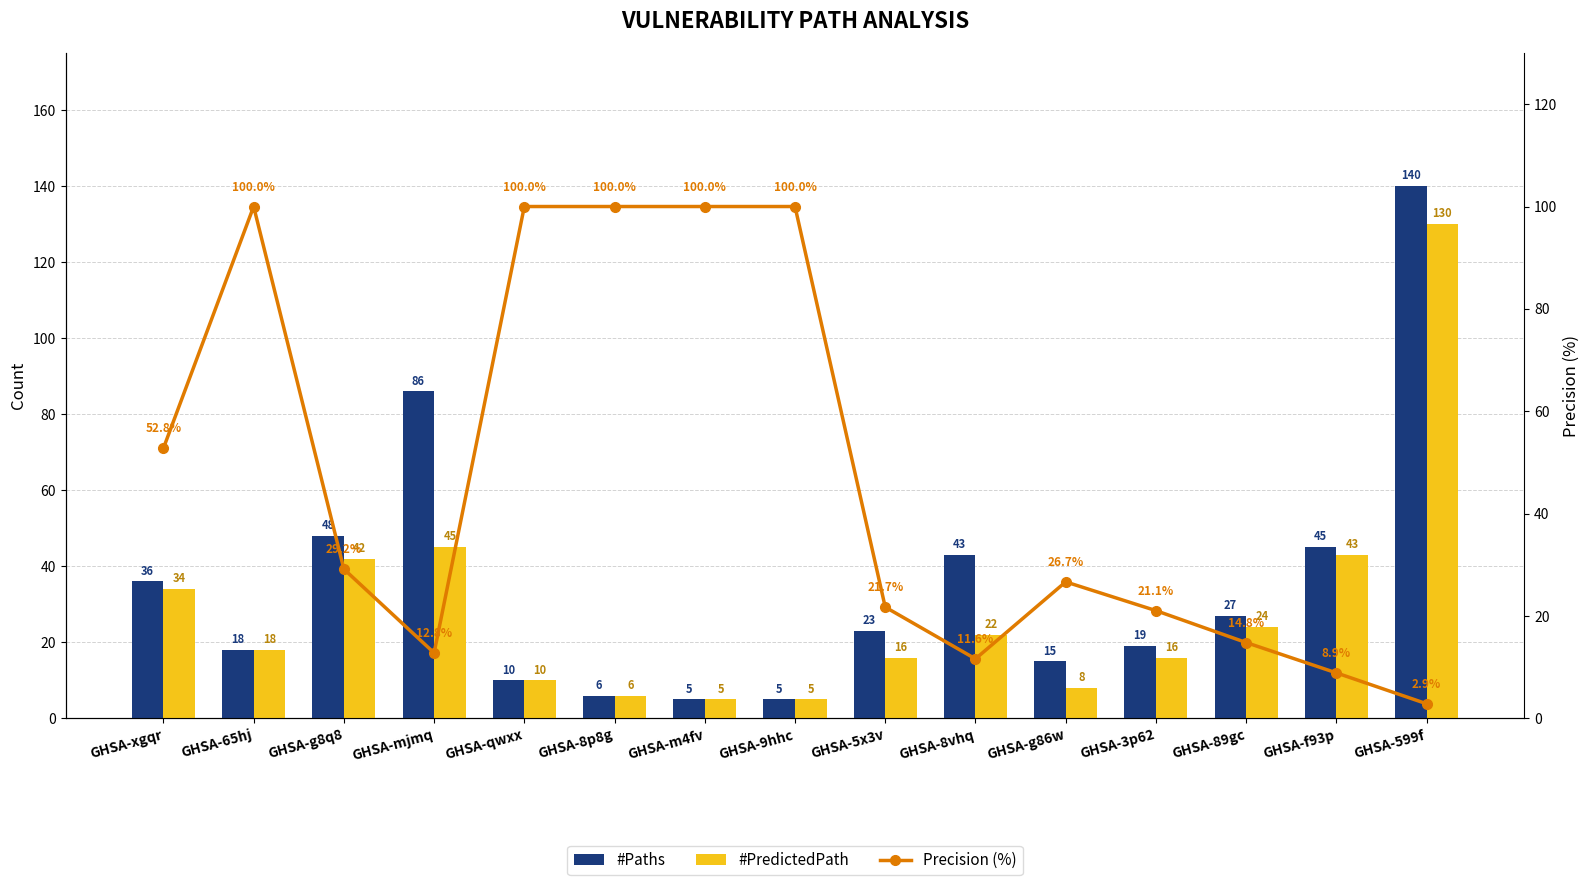

True or false: #Paths has a value of 6.0 at GHSA-8p8g.

True